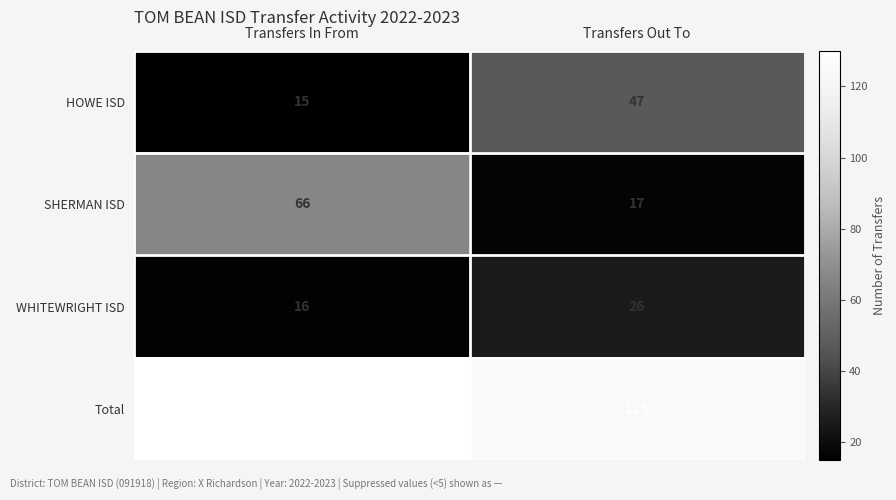

Reading left to right, what are all the values shown in this chart?

HOWE ISD: 15	47
SHERMAN ISD: 66	17
WHITEWRIGHT ISD: 16	26
Total: 130	125